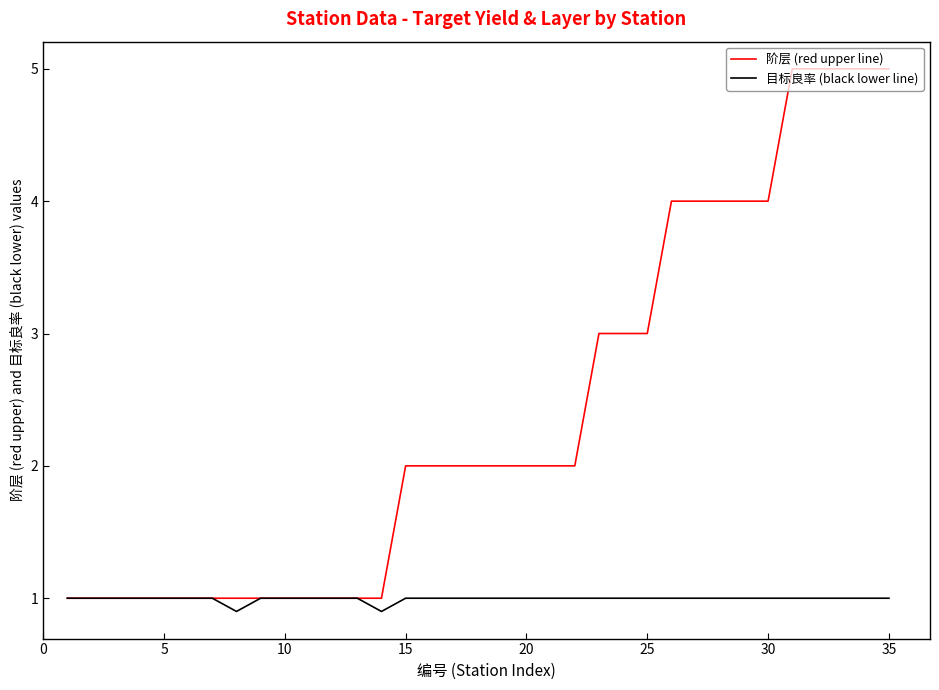

In 目标良率 (black lower line), how many points are lower than both neighbors (excluding endpoints)?

2